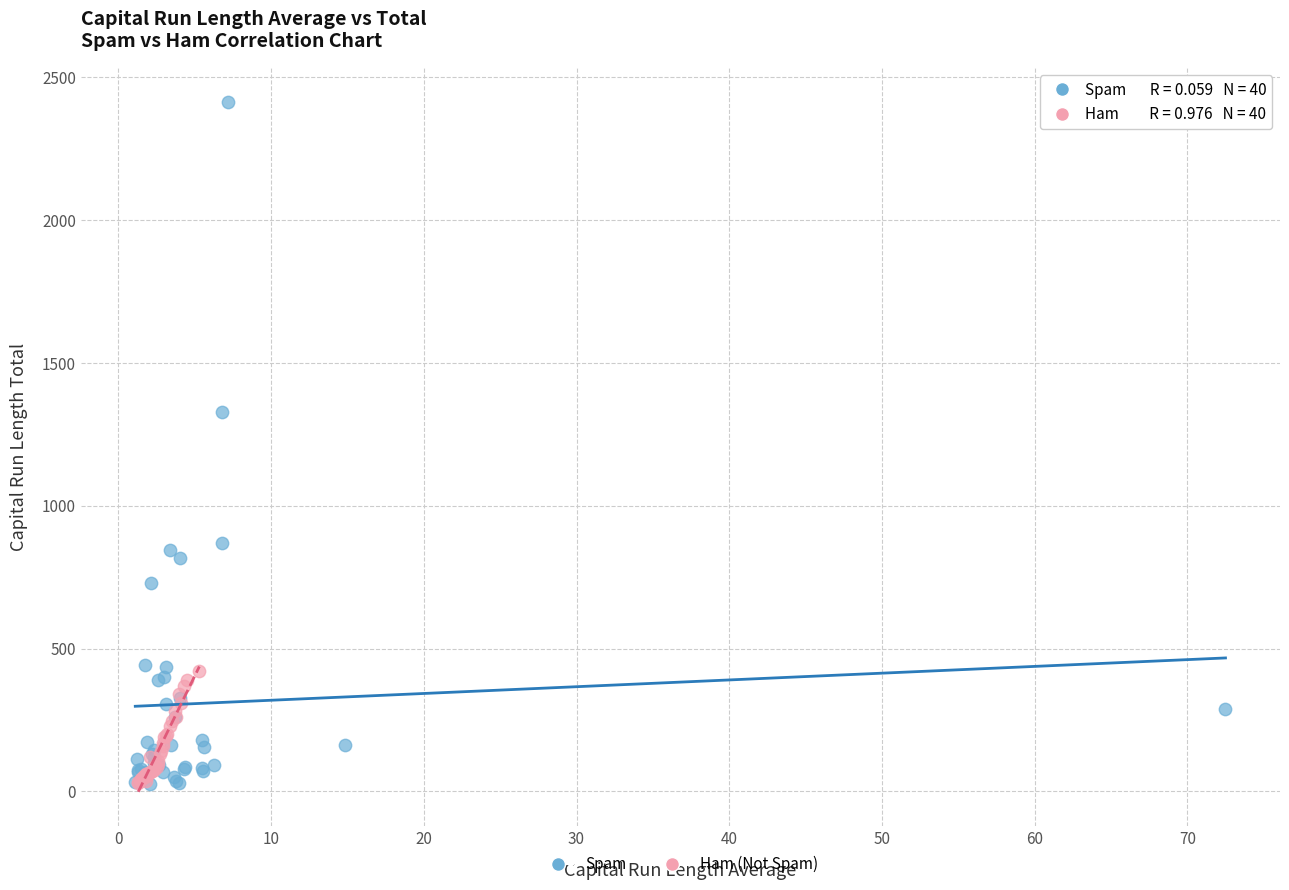

Which series reaches the maximum Y coordinate?

Spam